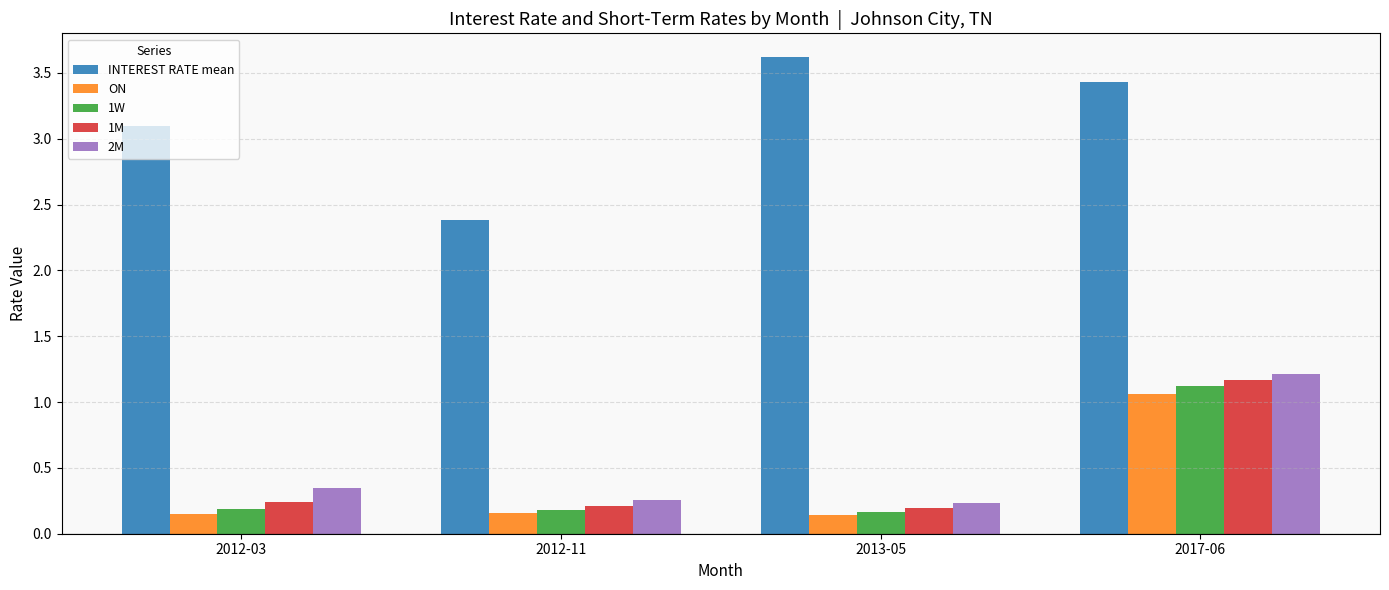

How many series are shown in this chart?

5